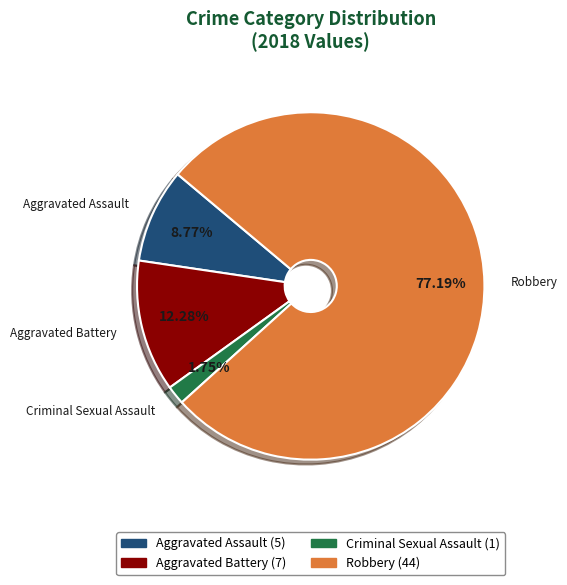

To the nearest percent, what portion does Robbery represent?

77%